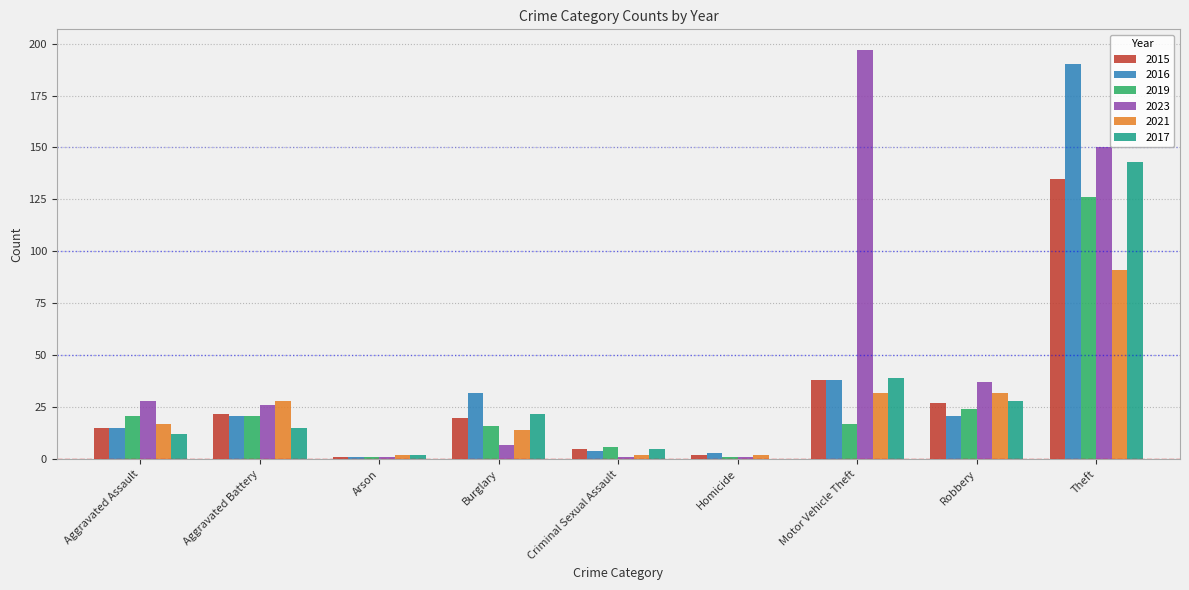

Is it true that 2021 equals 91 at Theft?

True